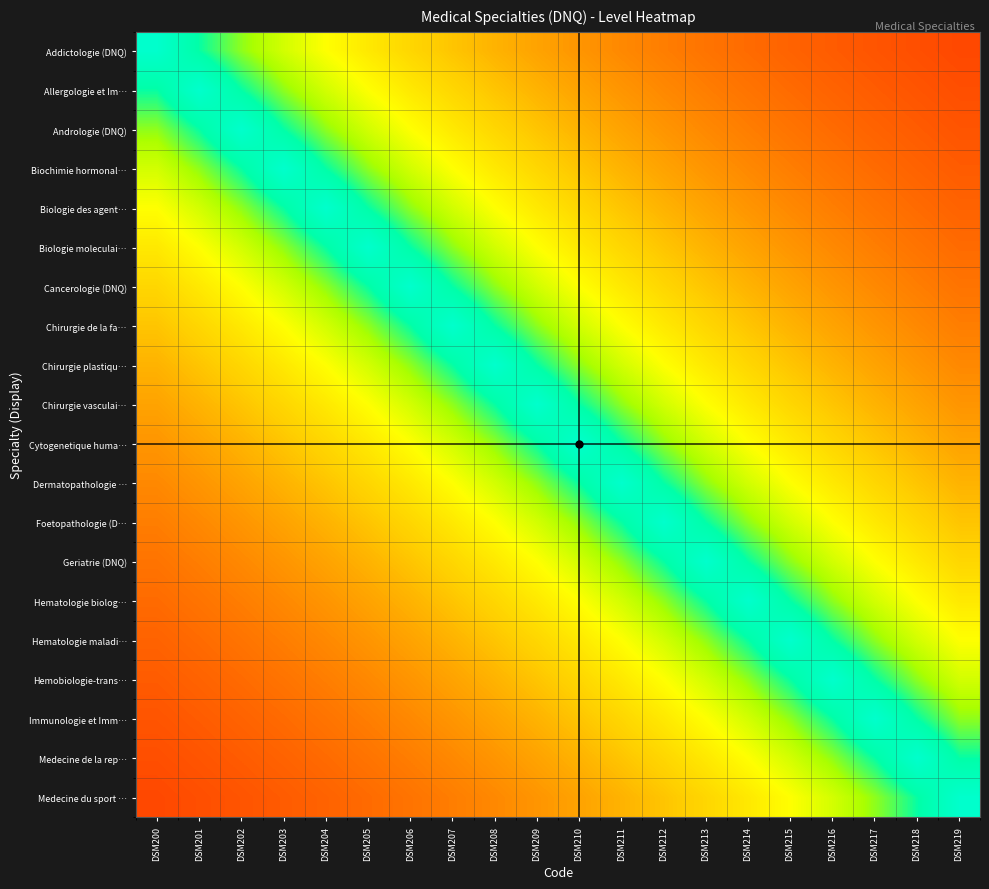

What is the difference between the highest and lowest values at DSM201?

0.7